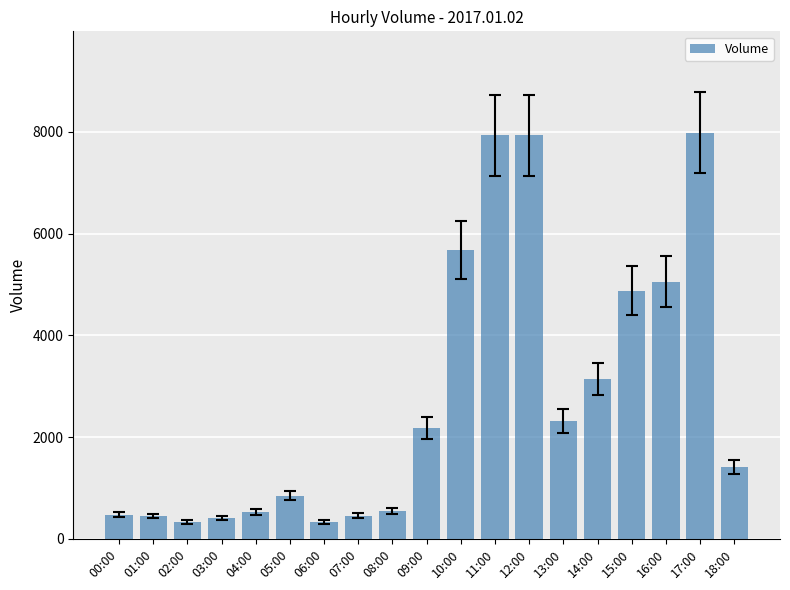

What is the label of the 2nd bar from the right?

17:00